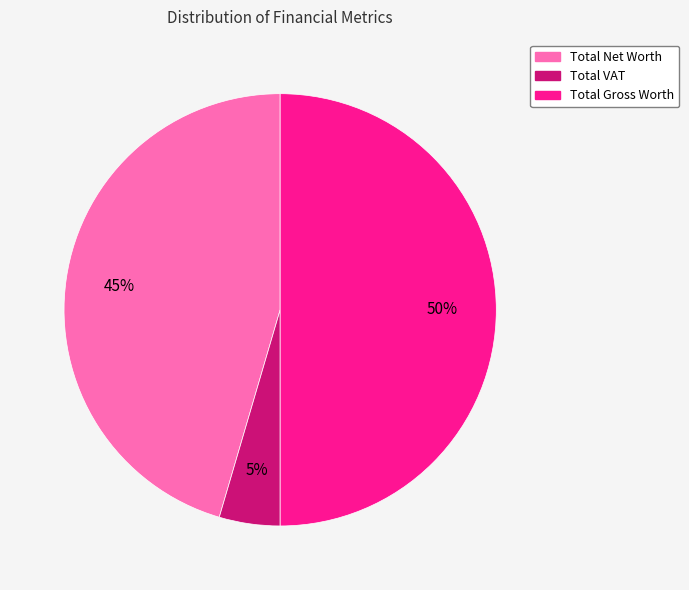

Is the sum of Total Gross Worth and Total Net Worth greater than half?

Yes